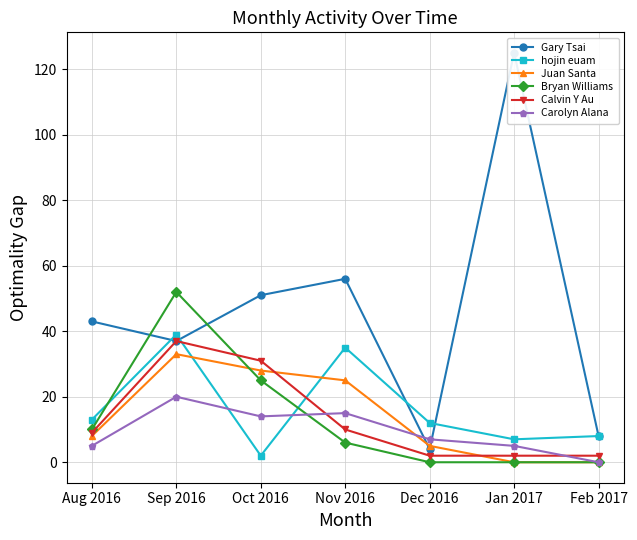

What is the sum of all Bryan Williams values?

93